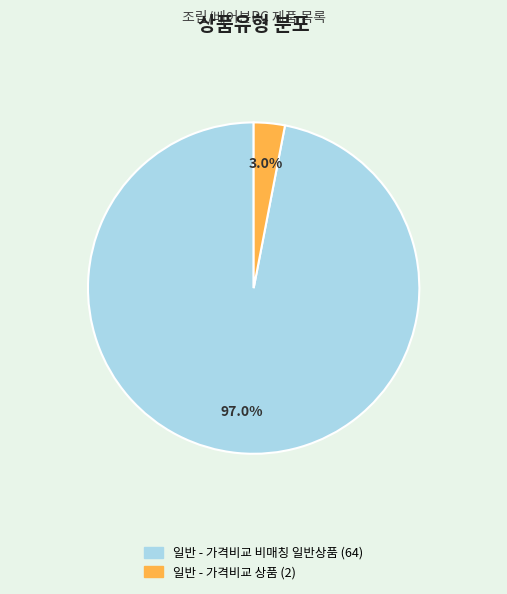

Is there any slice that represents more than half of the pie?

Yes